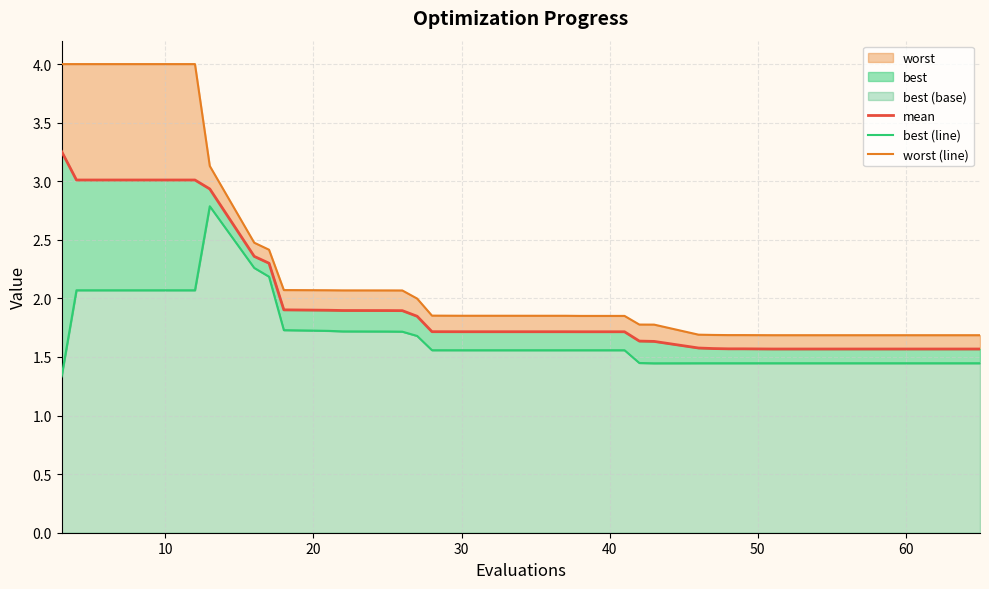

At which category is the sum across all series the highest?

10